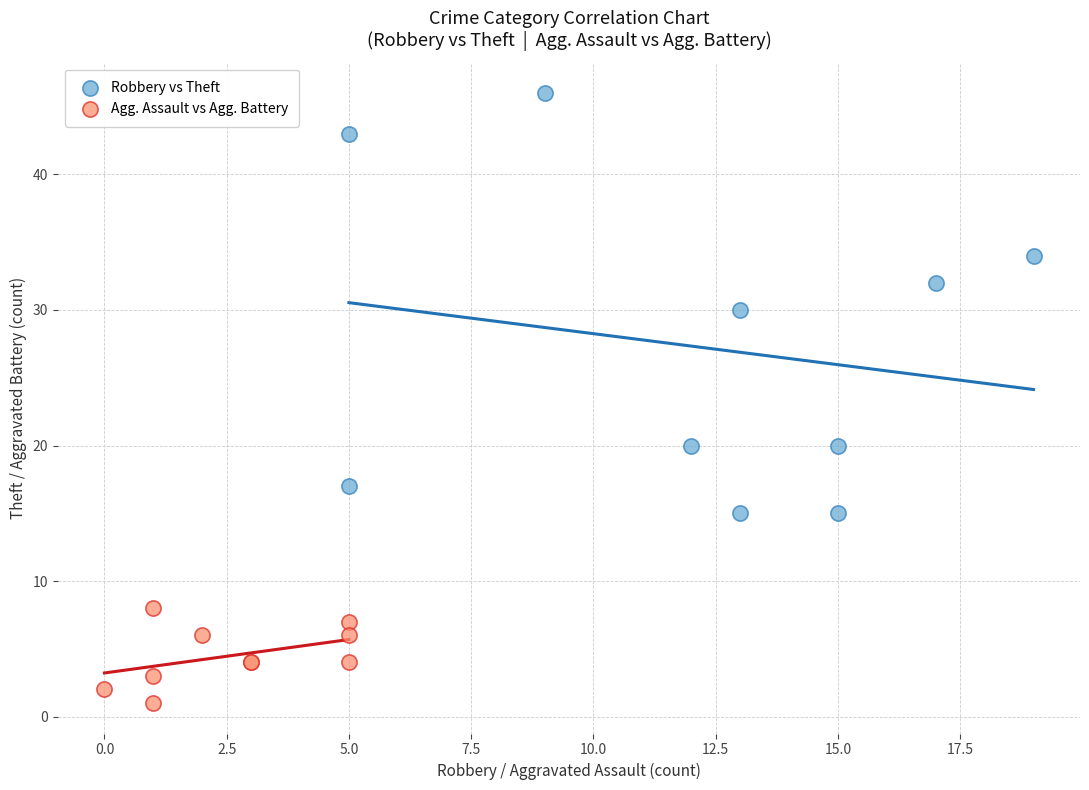

Which series contains the lowest Y value?

Agg. Assault vs Agg. Battery